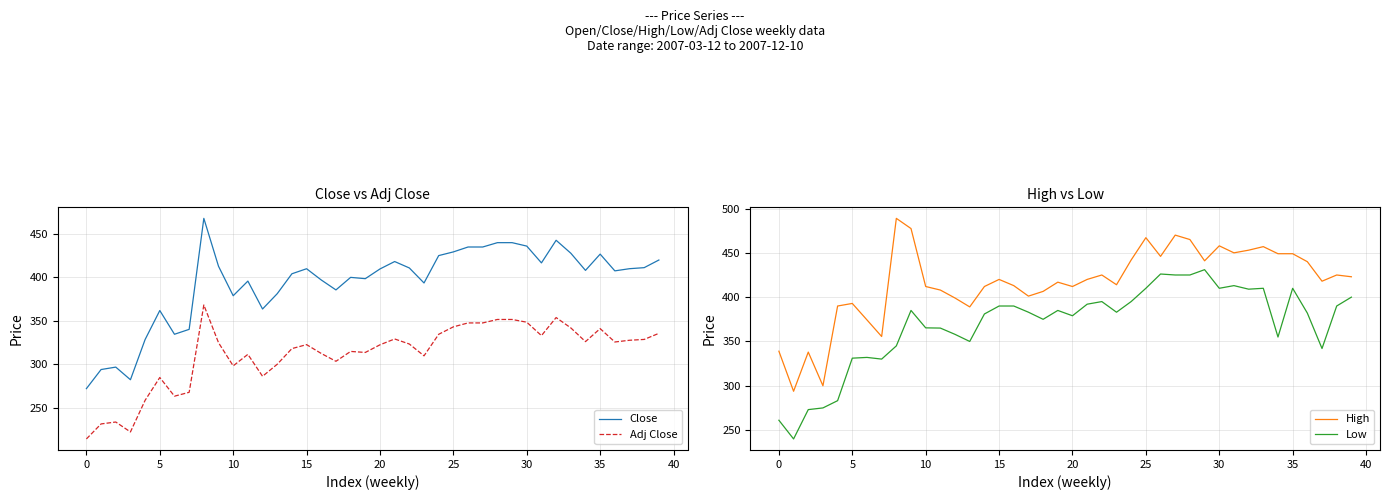

Is it true that Adj Close equals 229.7 at 32?

False